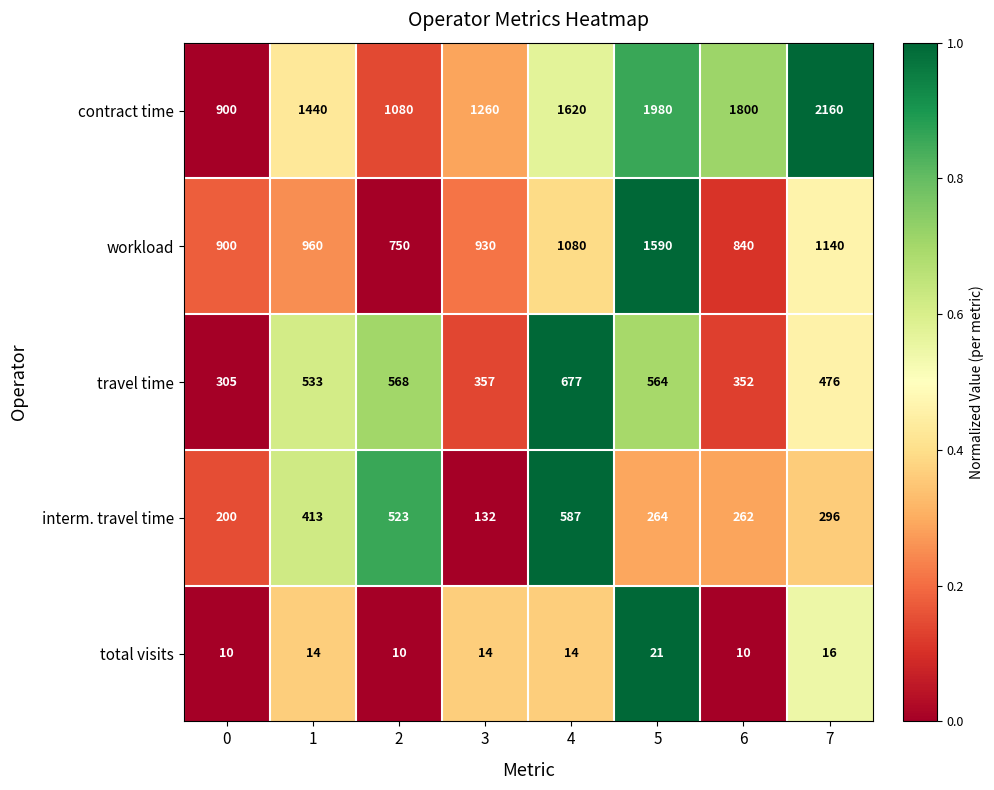

Which series has the largest total across all categories?

contract time